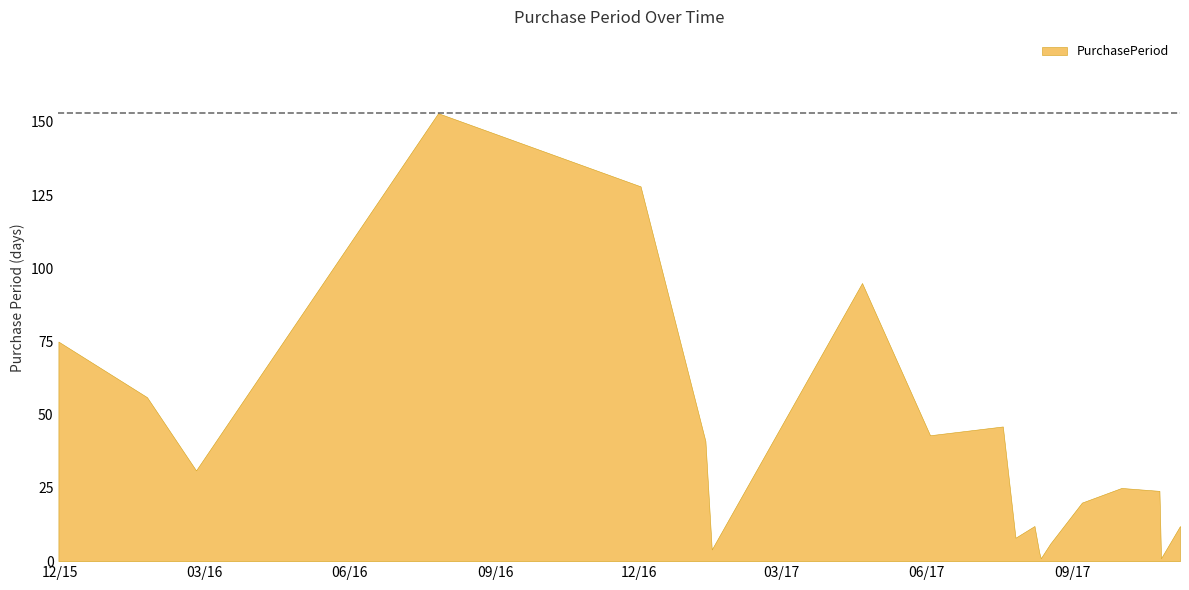

Reading left to right, extract all data points from this chart.

2015-11-30=75	2016-01-25=56	2016-02-25=31	2016-07-27=153	2016-12-02=128	2017-01-12=41	2017-01-16=4	2017-04-21=95	2017-06-03=43	2017-07-19=46	2017-07-27=8	2017-08-08=12	2017-08-11=3	2017-08-12=1	2017-08-18=6	2017-09-07=20	2017-10-02=25	2017-10-26=24	2017-10-27=1	2017-11-08=12